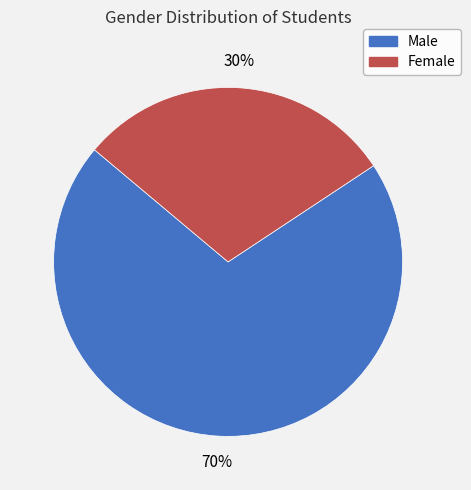

Approximately how many times larger is the value at Female compared to Male?

0.4